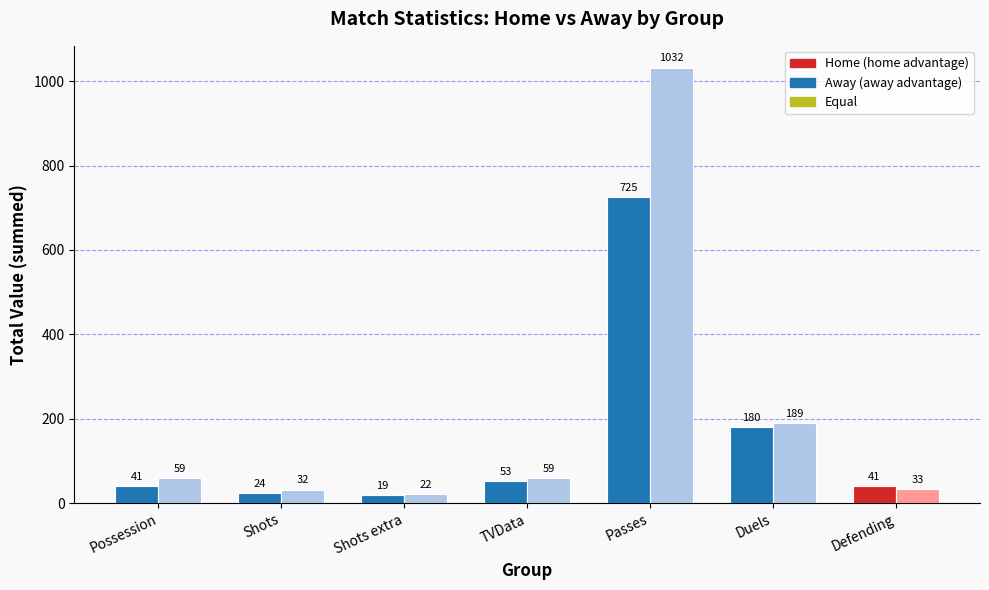

What is the difference between the highest and lowest values at Shots?

8